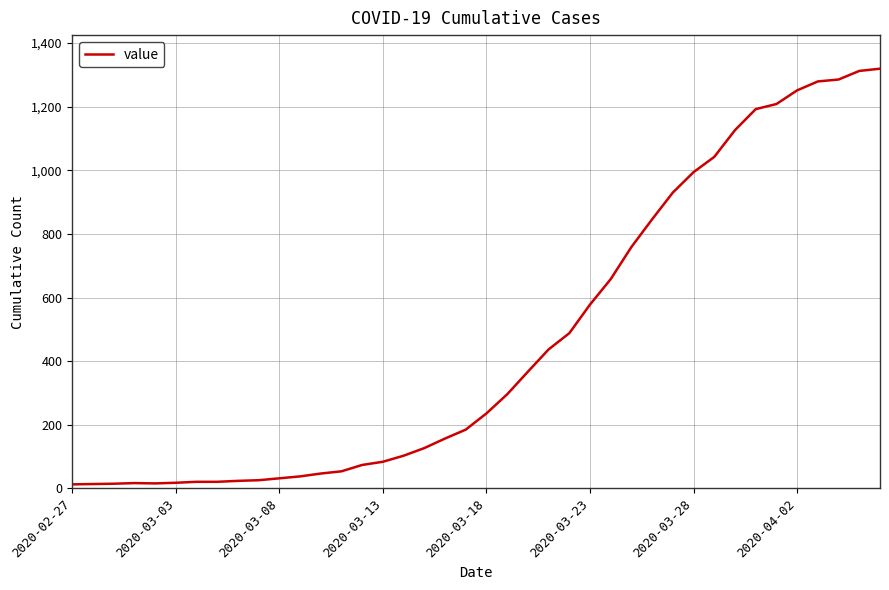

What is the greatest value displayed?

1319